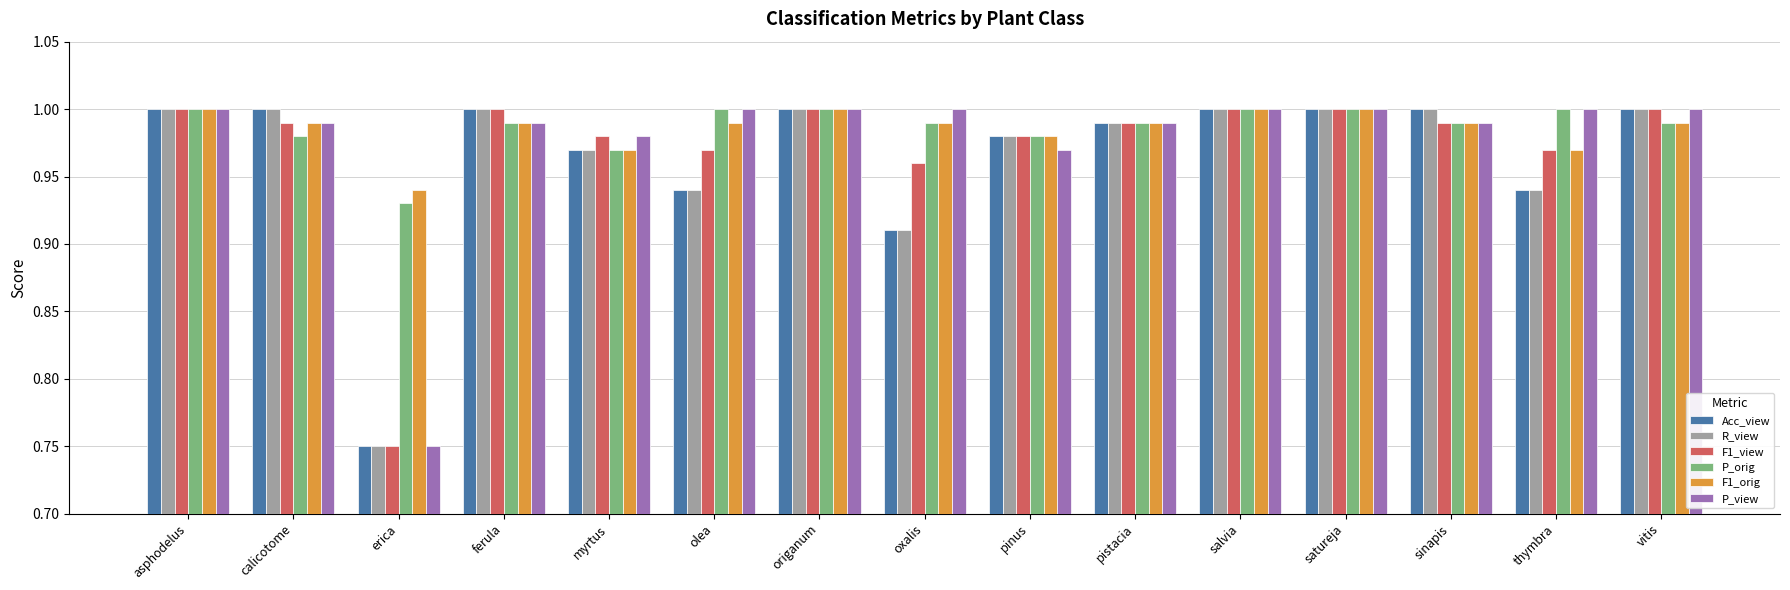

What is the sum of the P_view values at thymbra and ferula?

2.0